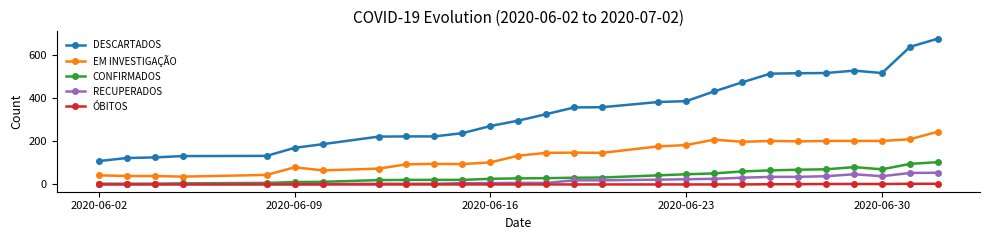

True or false: EM INVESTIGAÇÃO has more than 0 points higher than both neighbors.

True